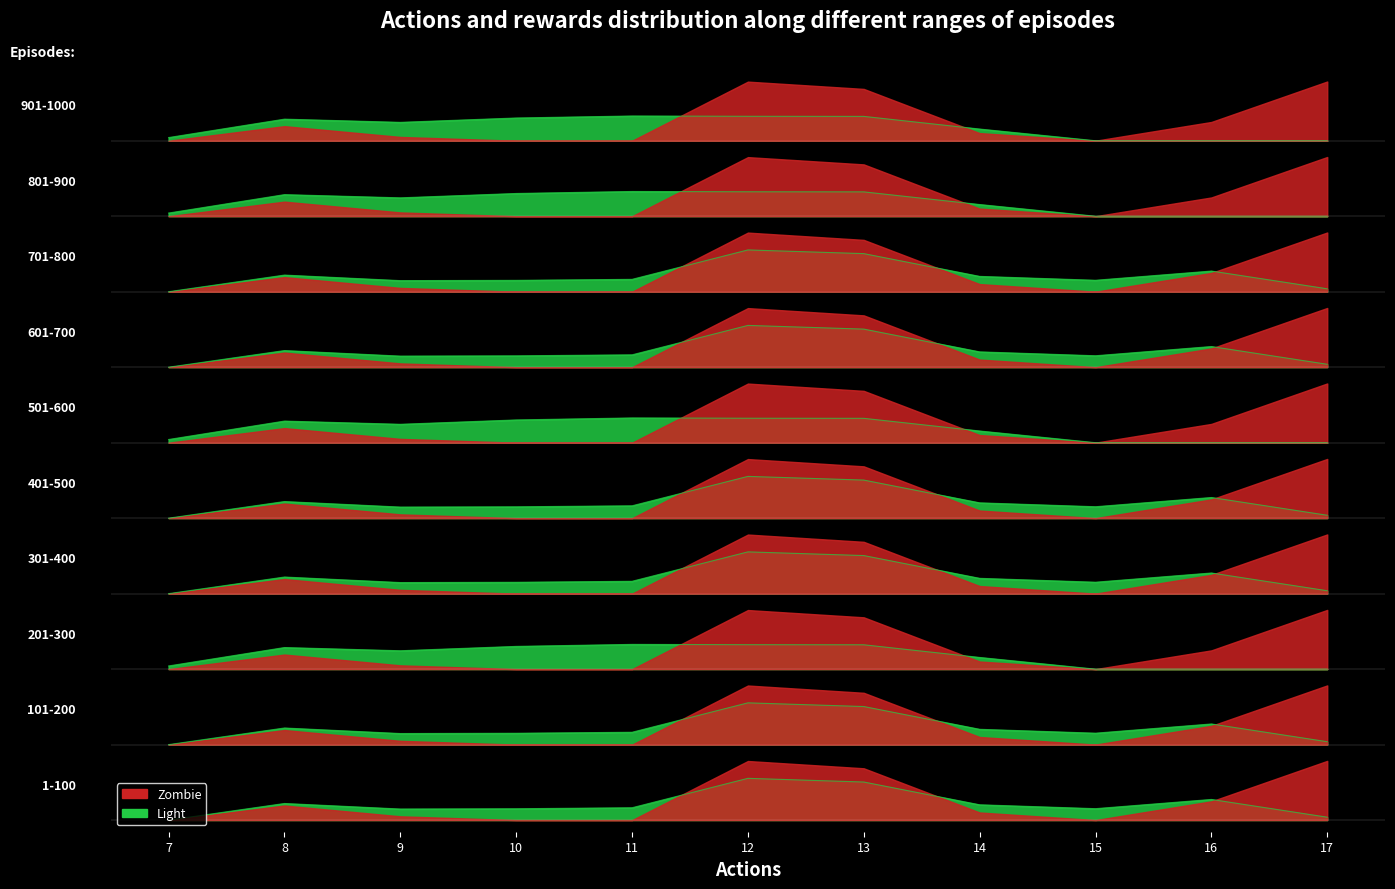

At which category is the sum across all series the highest?

12